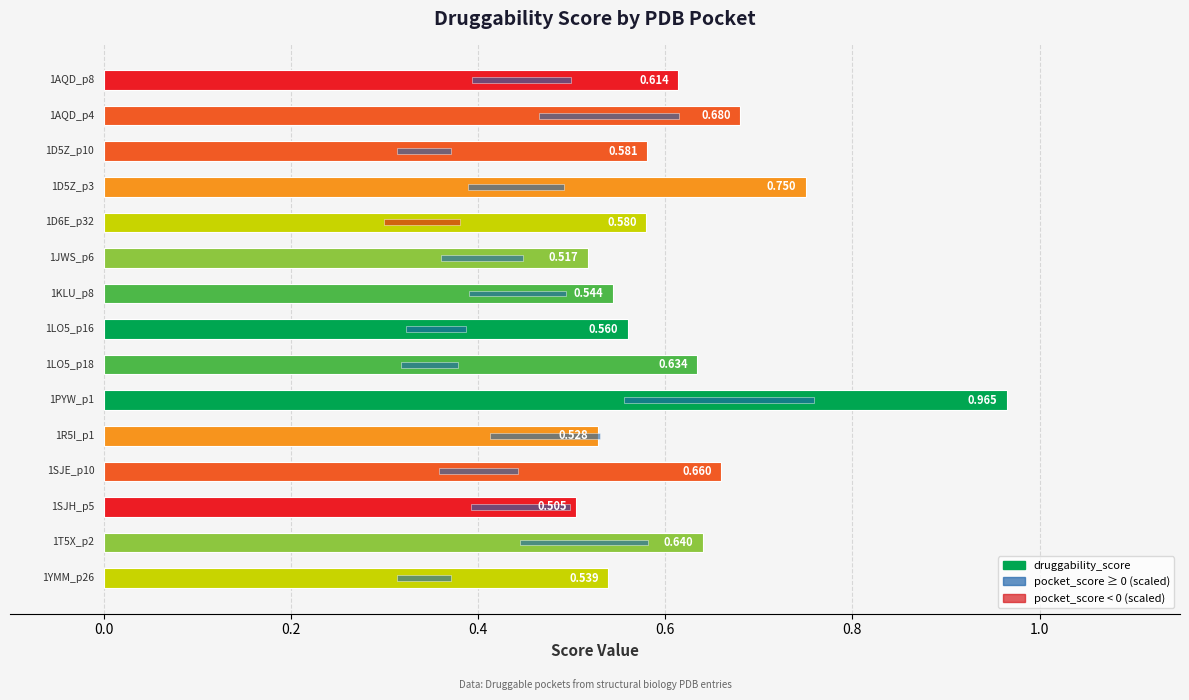

Which has a higher value, 11 or 10?

11